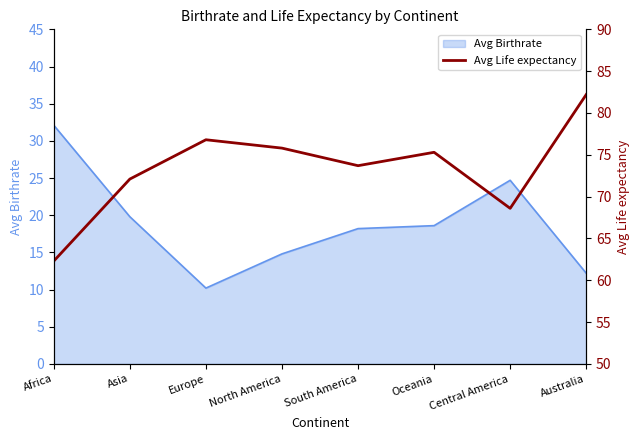

Which category has the highest value in the Avg Birthrate series?

Africa